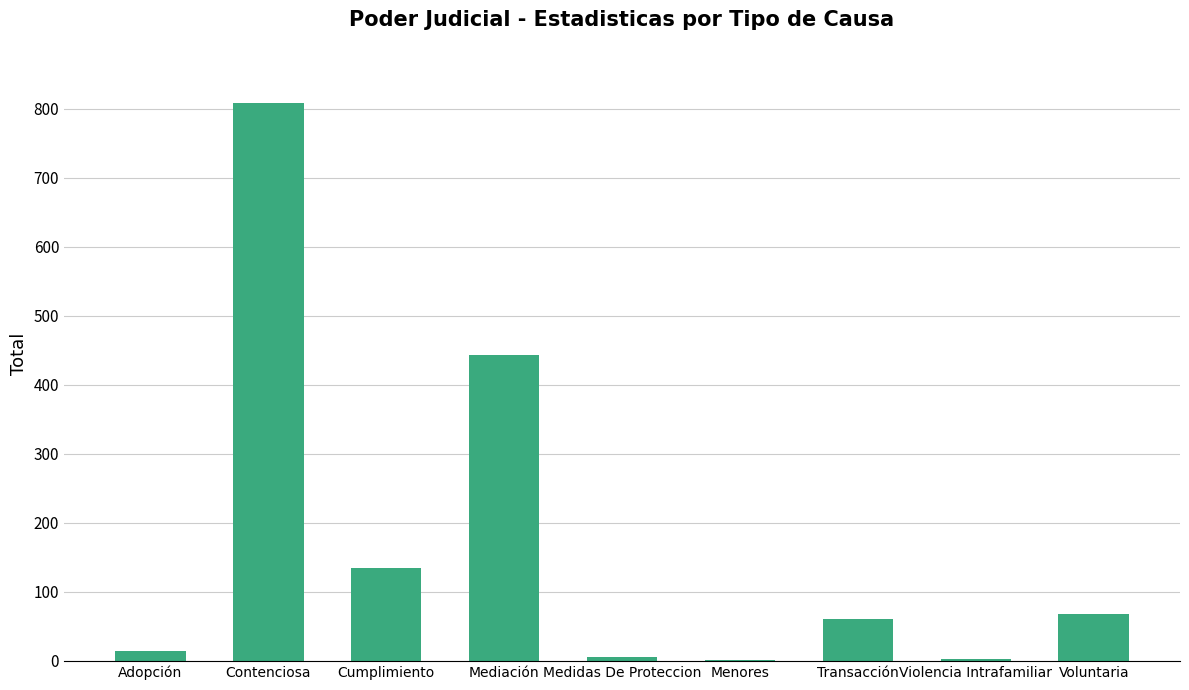

Which has a higher value, Mediación or Menores?

Mediación